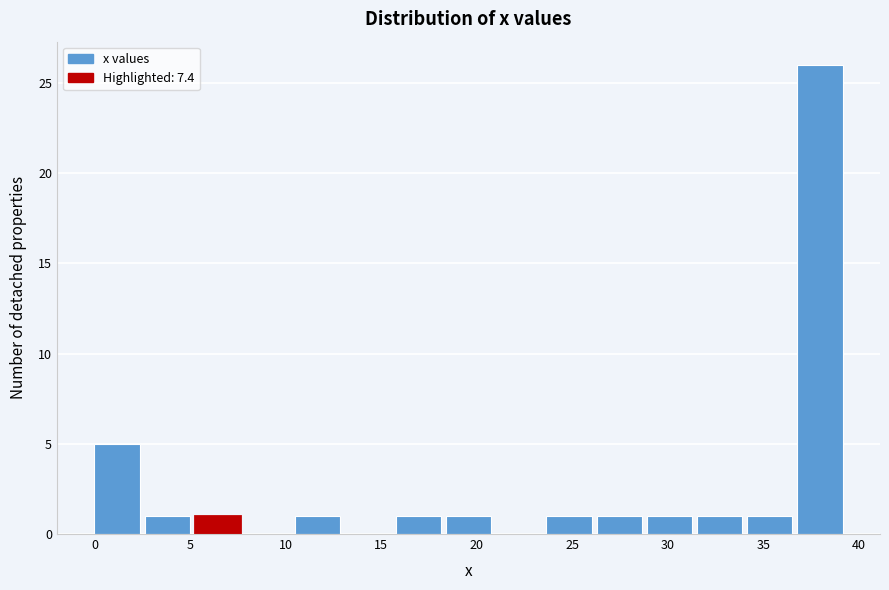

Reading left to right, list every bar in this chart as the range it spans on the x-axis followed by its height. Neither the bar edges nor the heights are printed on the chart, so give them approximately, as read against the axes.

0.0 to 2.5: 5
2.5 to 5.5: 1
5.5 to 8.0: 1
8.0 to 10.5: 0
10.5 to 13.0: 1
13.0 to 16.0: 0
16.0 to 18.5: 1
18.5 to 21.0: 1
21.0 to 23.5: 0
23.5 to 26.5: 1
26.5 to 29.0: 1
29.0 to 31.5: 1
31.5 to 34.0: 1
34.0 to 37.0: 1
37.0 to 39.5: 26